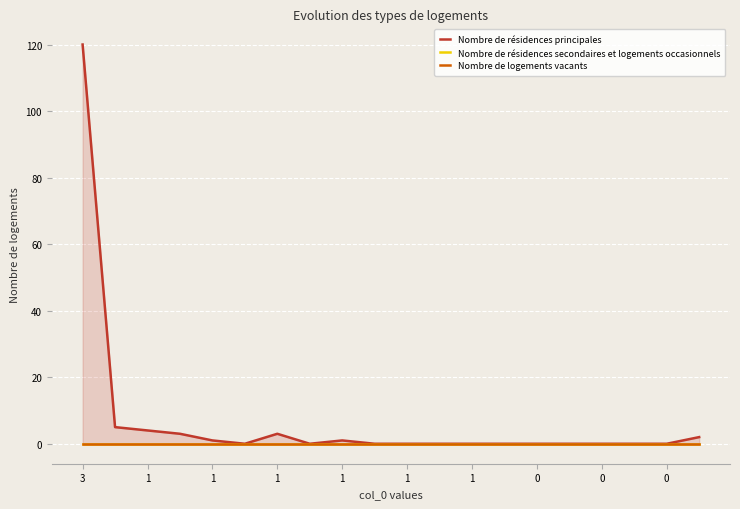

List the series in order of their peak value, lowest first.

Nombre de résidences secondaires et logements occasionnels, Nombre de logements vacants, Nombre de résidences principales